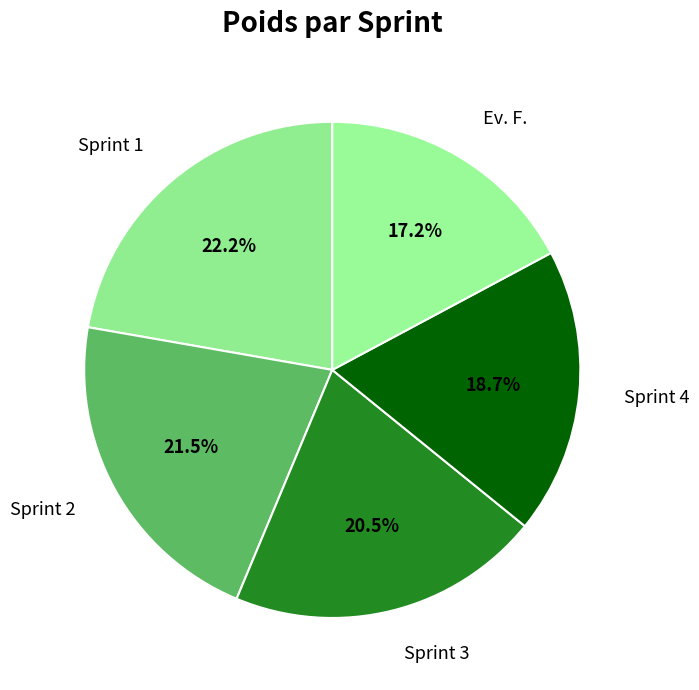

Which category has the biggest portion of the pie?

Sprint 1